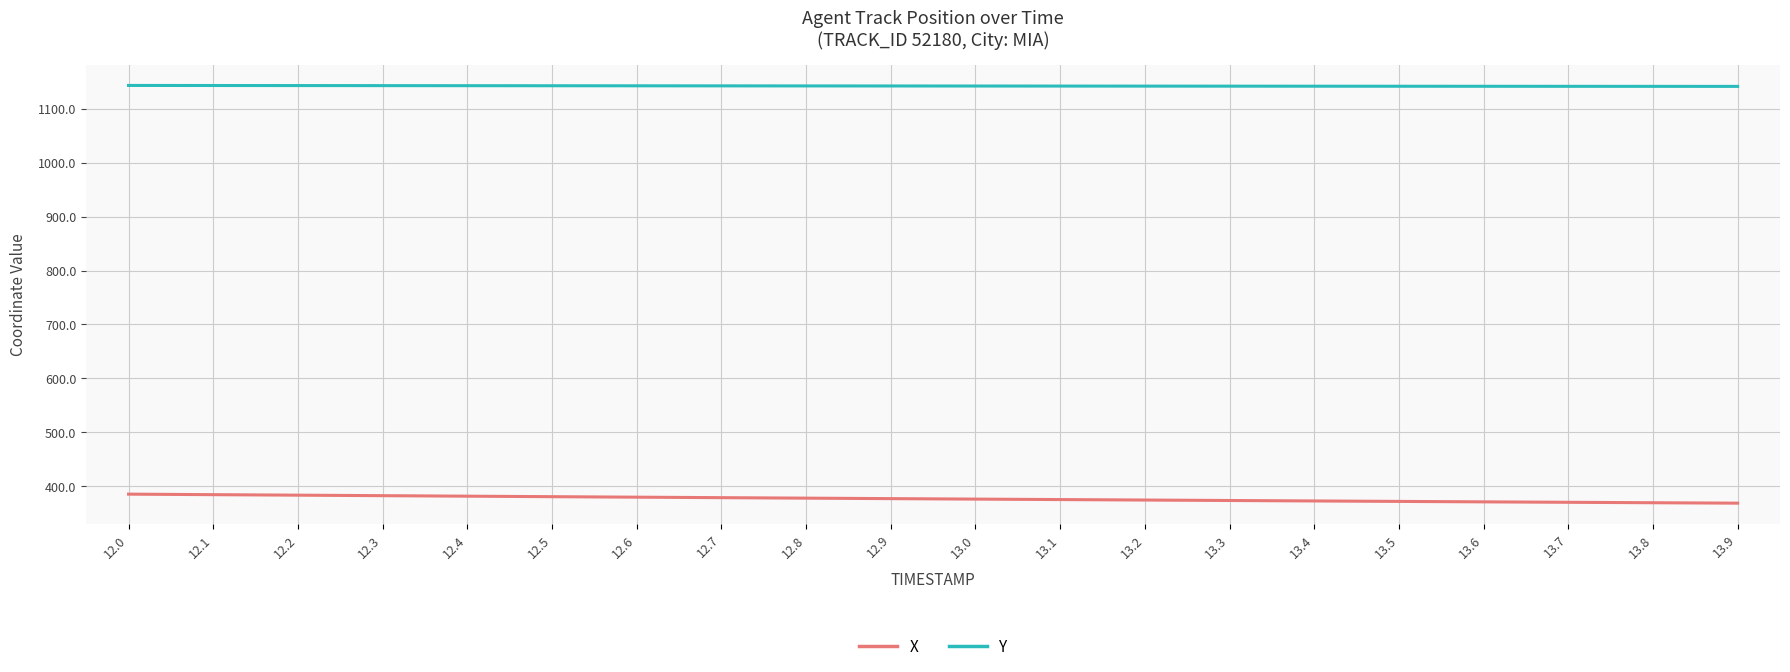

How many lines are shown in the chart?

2